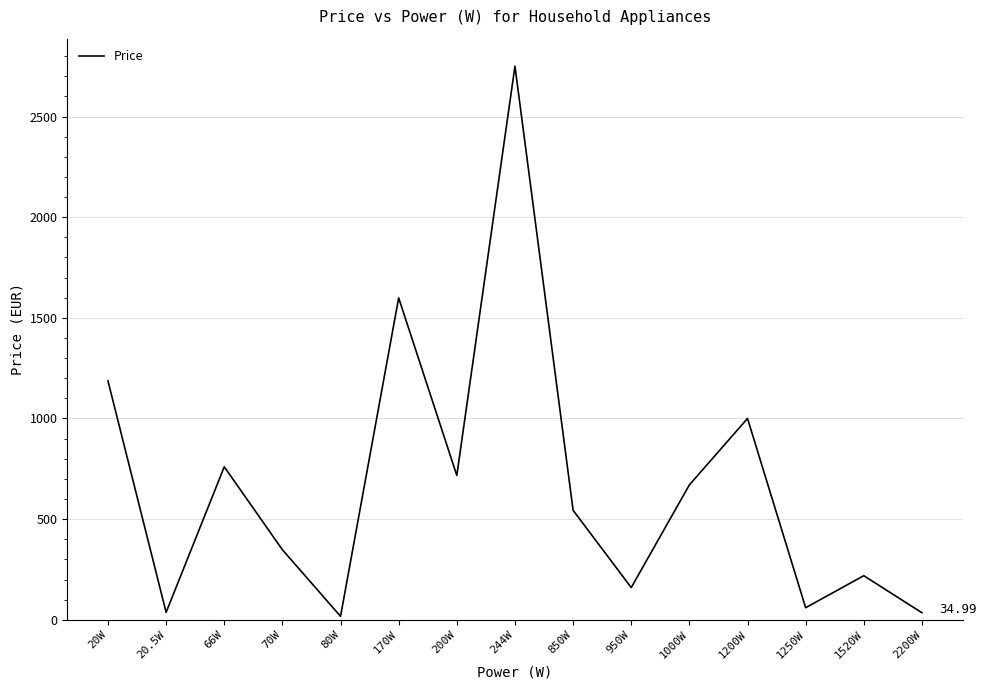

What is the change in value from 66W to 170W?

+839.0